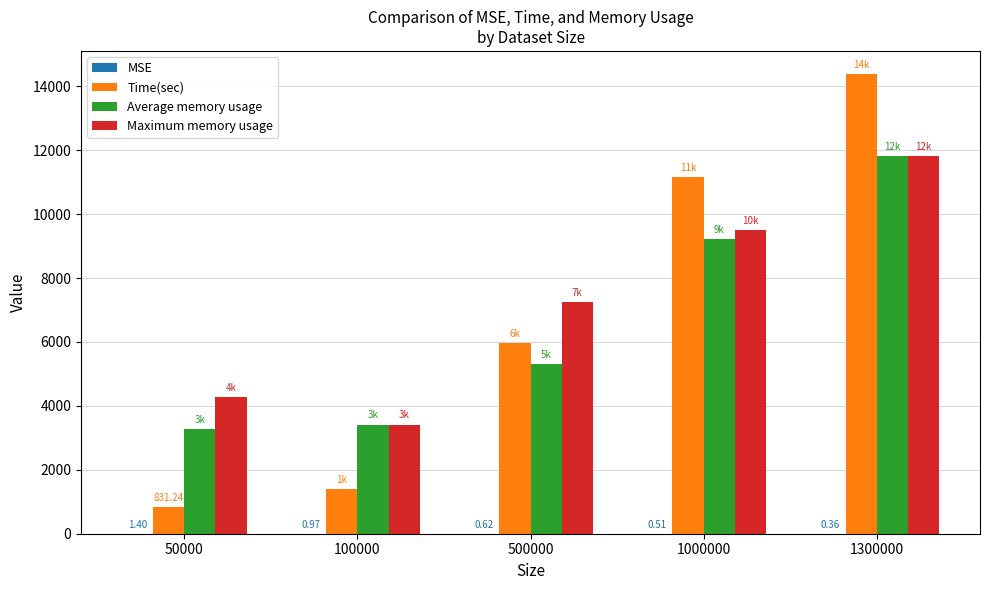

At which category is the sum across all series the highest?

1300000